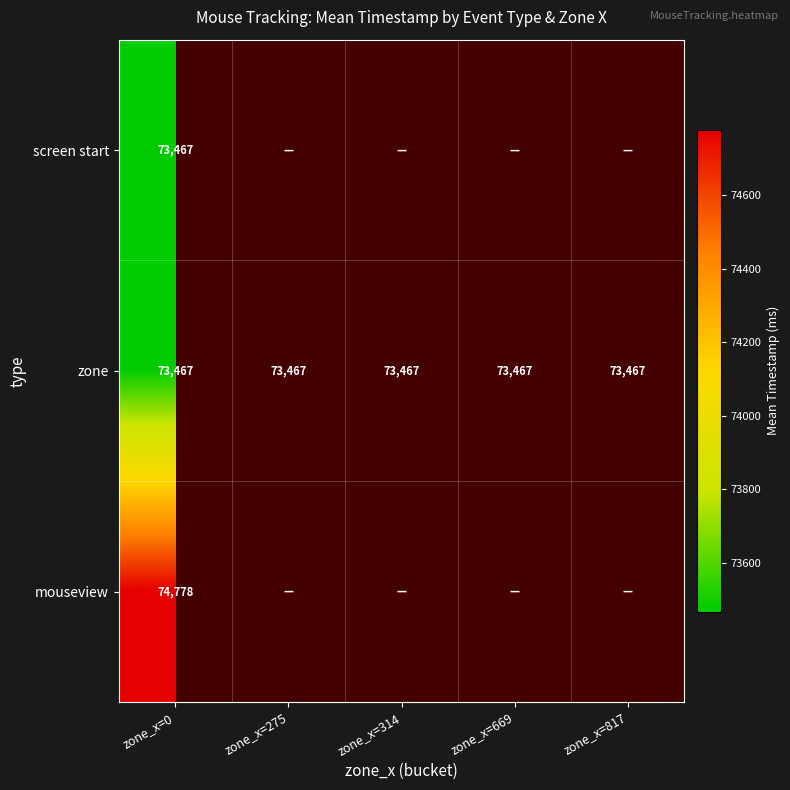

What is the total value across all series at zone_x=0?

221712